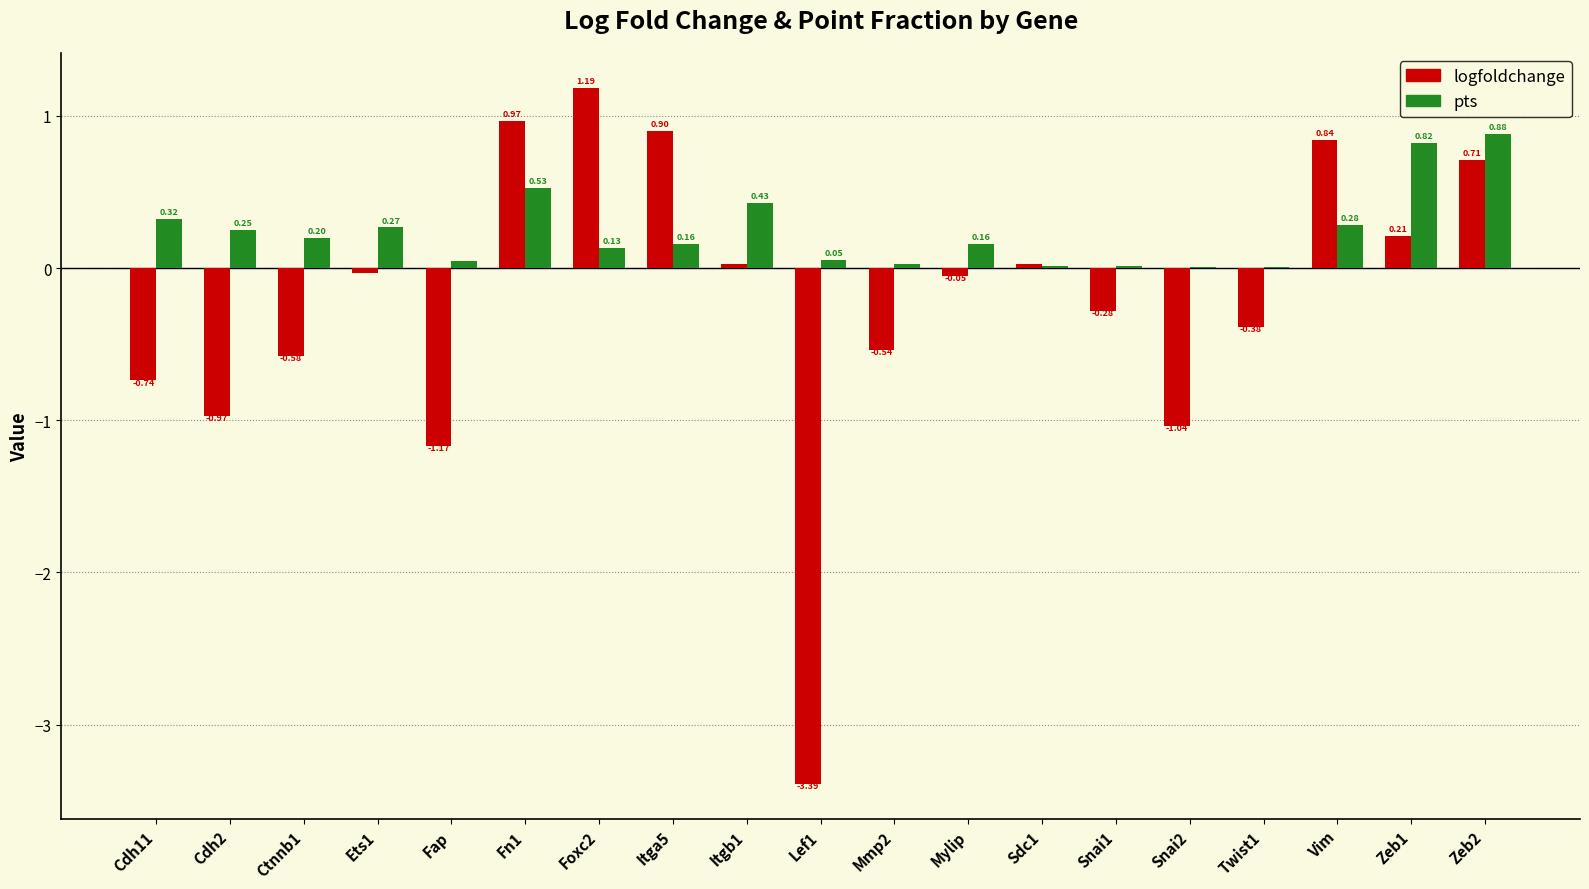

Which series changed the most between Ctnnb1 and Mylip?

logfoldchange